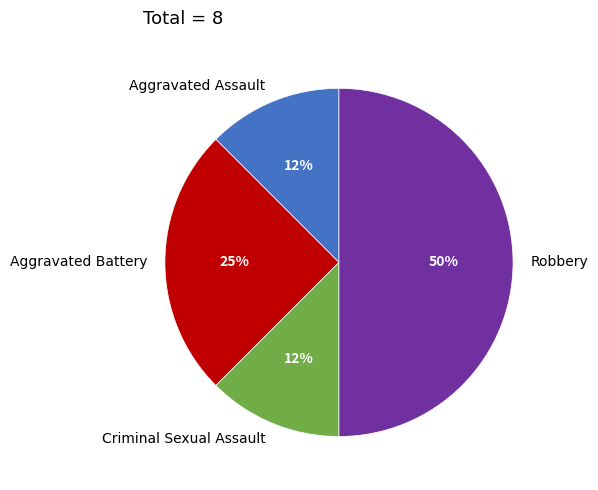

Which category has the biggest portion of the pie?

Robbery